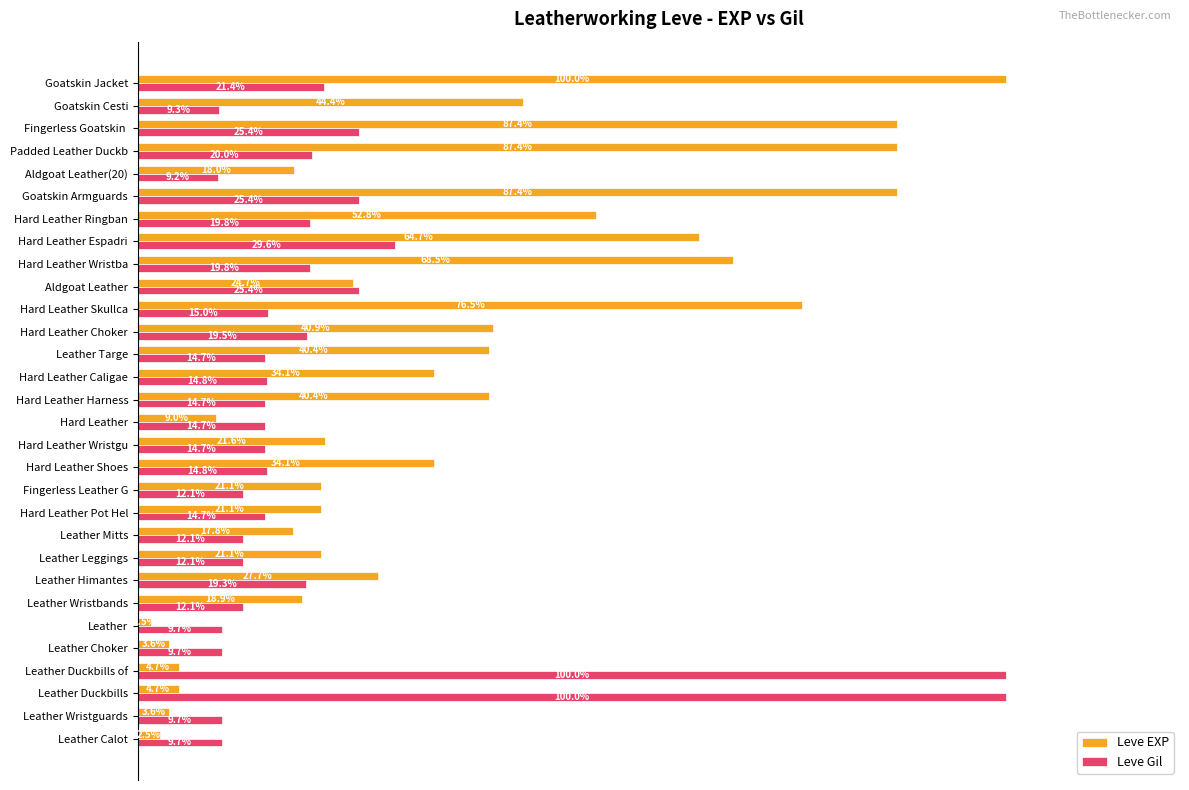

Which series has the largest range (max minus min)?

Leve EXP